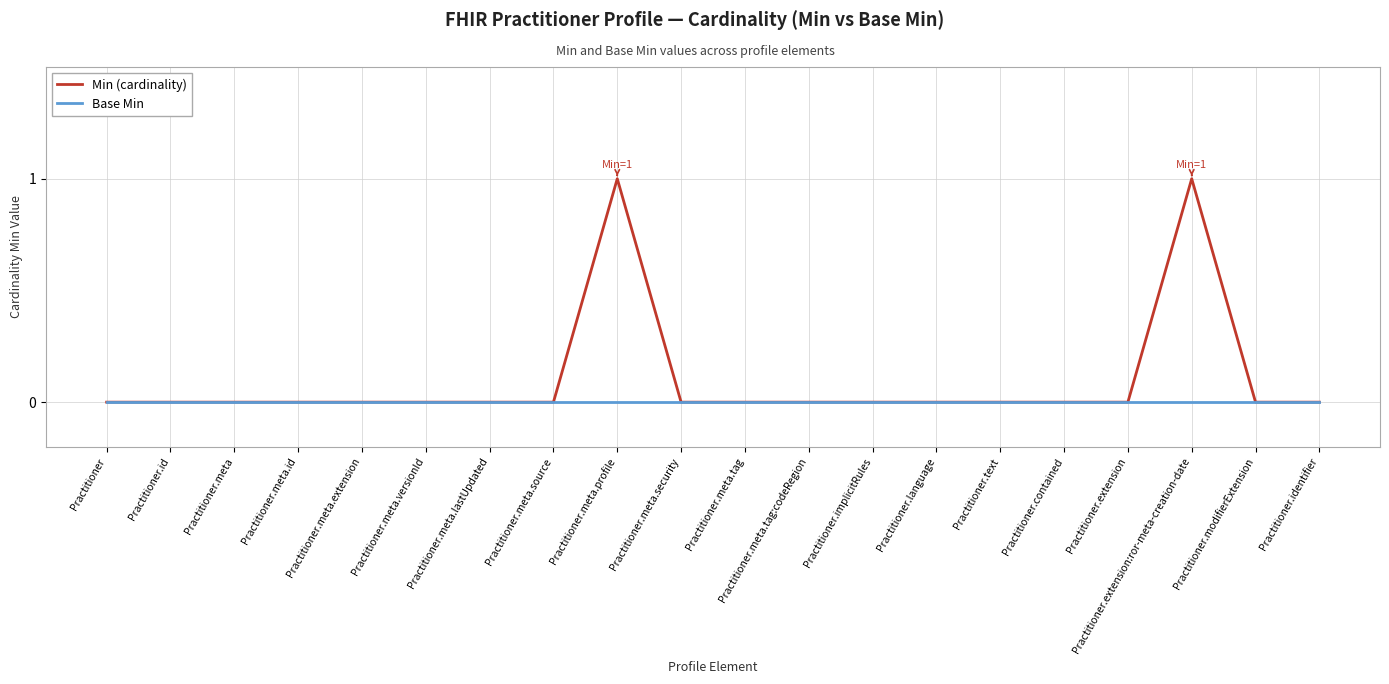

Which series has the largest range (max minus min)?

Min (cardinality)